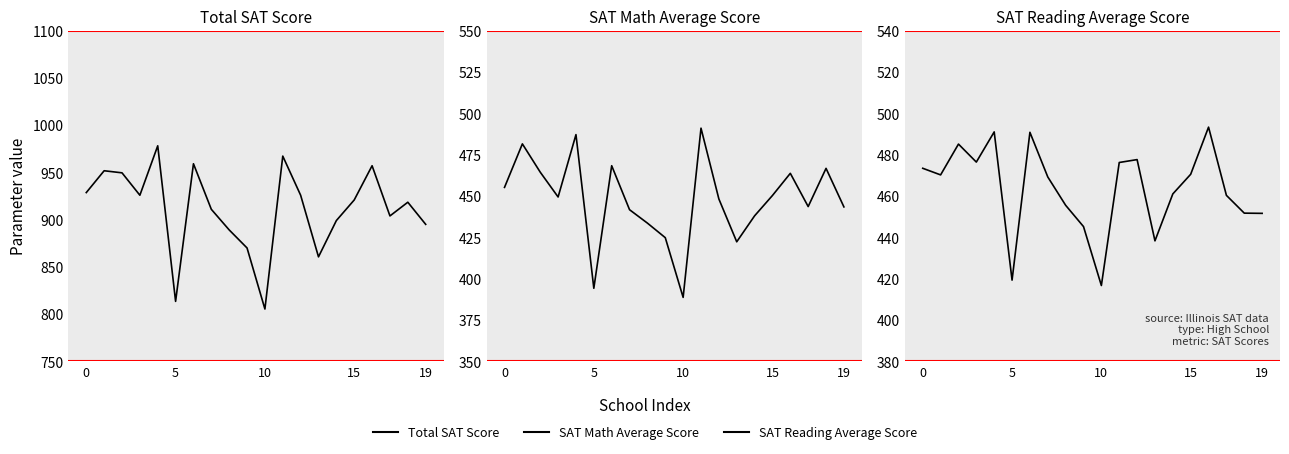

What is the label of the 9th point from the right?

11